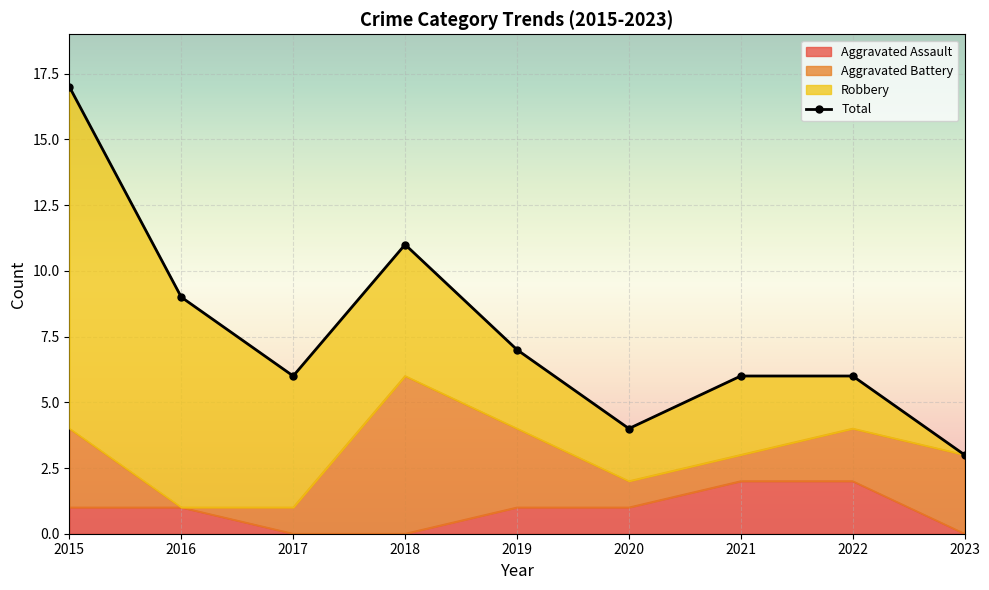

At which category is the sum across all series the highest?

2015